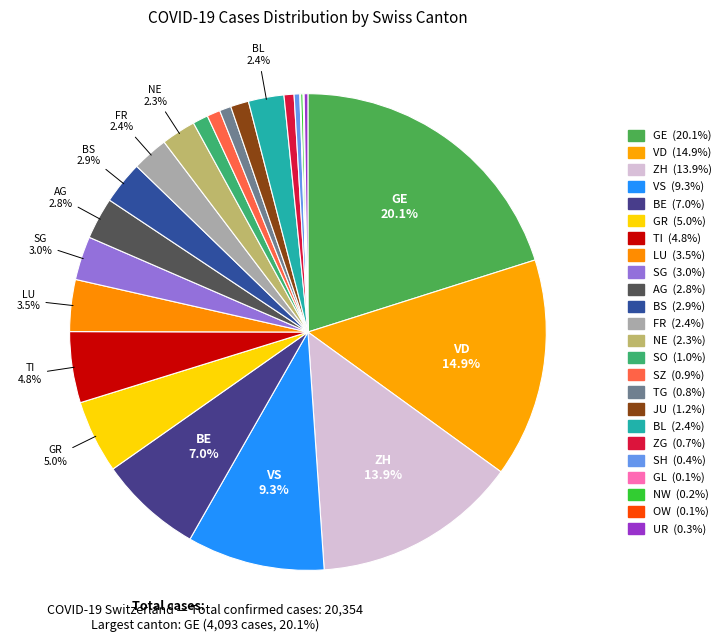

To the nearest percent, what is the difference between the largest and smallest slice percentages?

20%